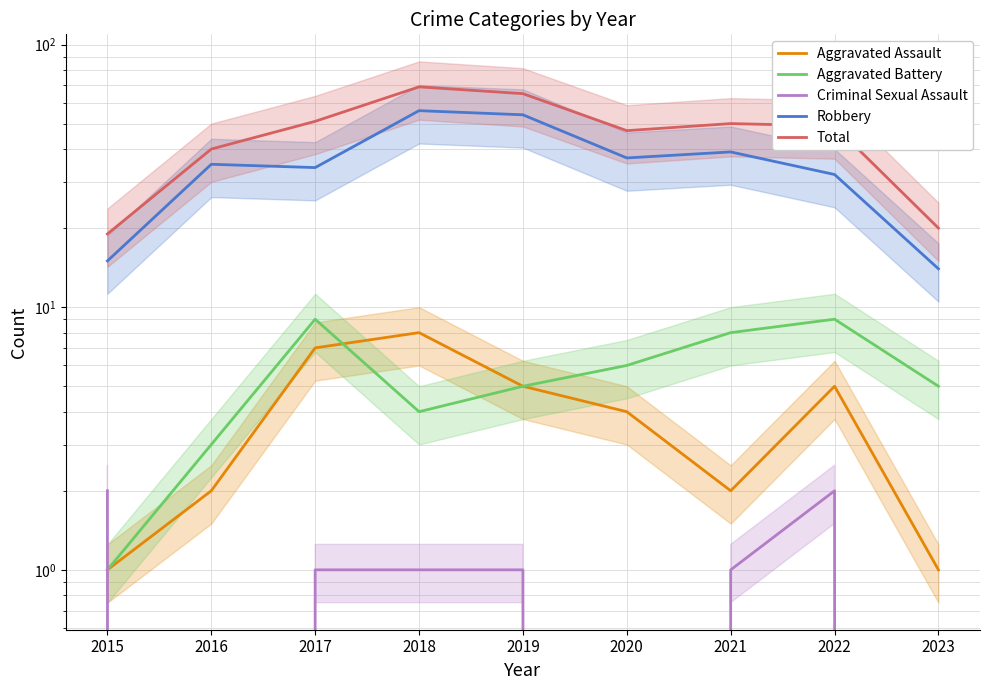

Rank the categories by Aggravated Battery value from highest to lowest.

2017, 2022, 2021, 2020, 2019, 2023, 2018, 2016, 2015